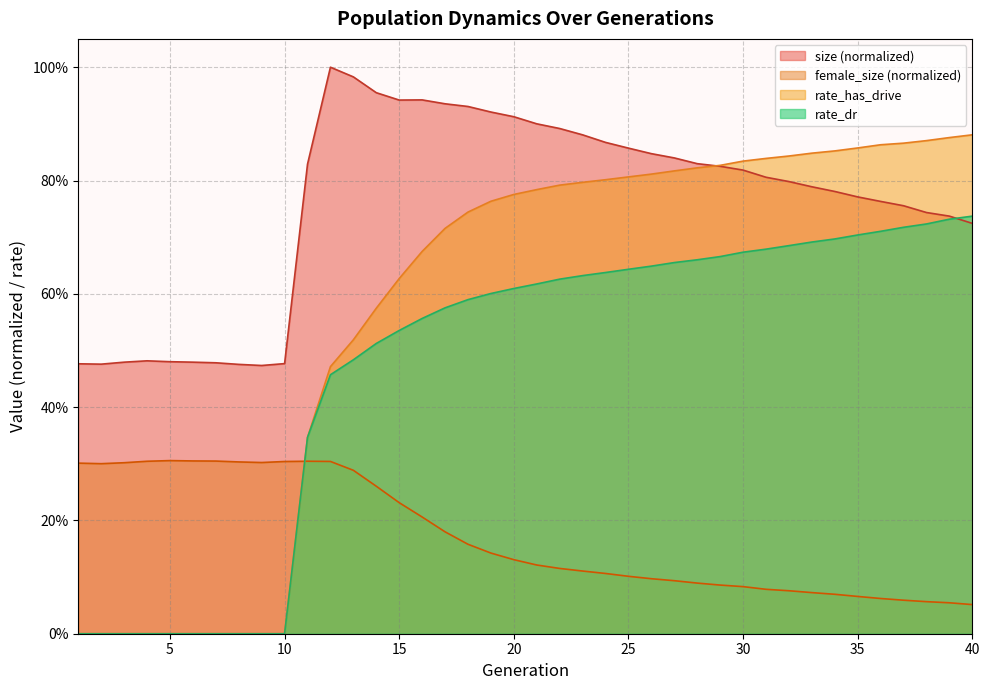

True or false: size has more than 1 interior local peaks.

True